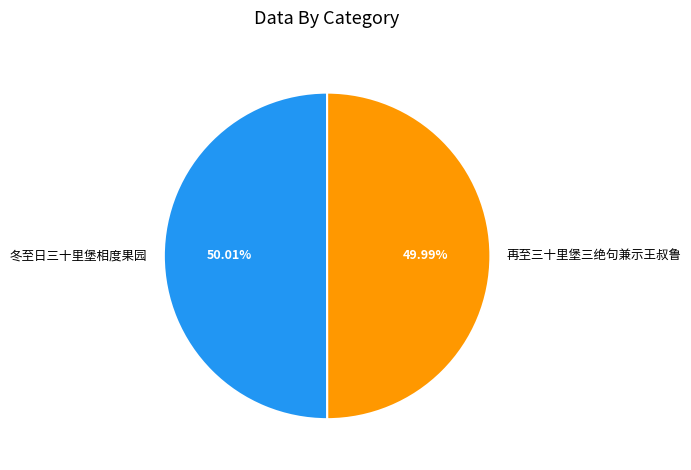

Is there any slice that represents more than half of the pie?

Yes